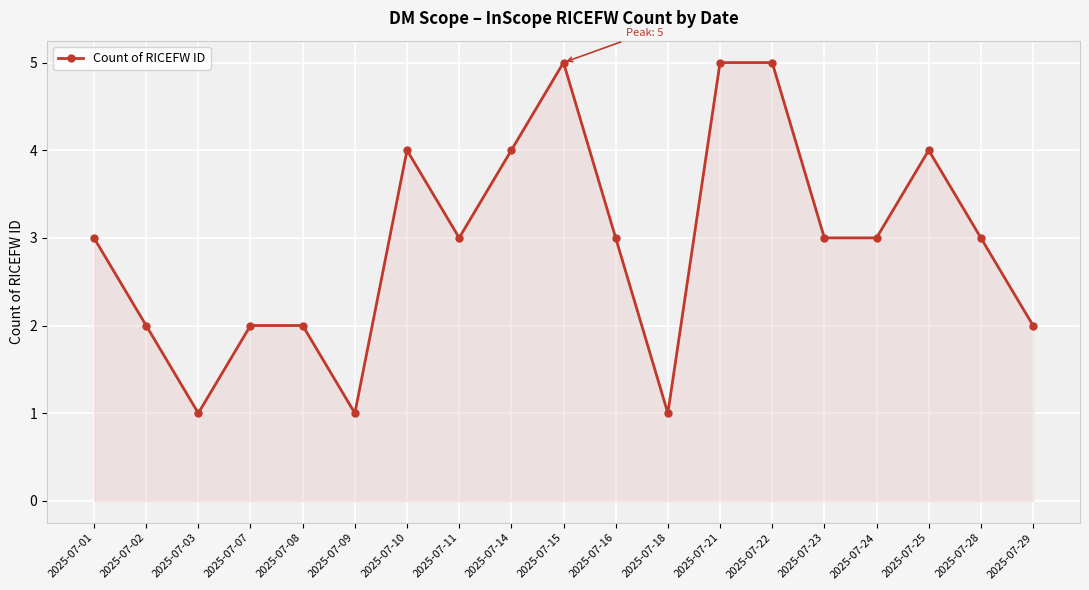

What is the smallest value displayed?

1